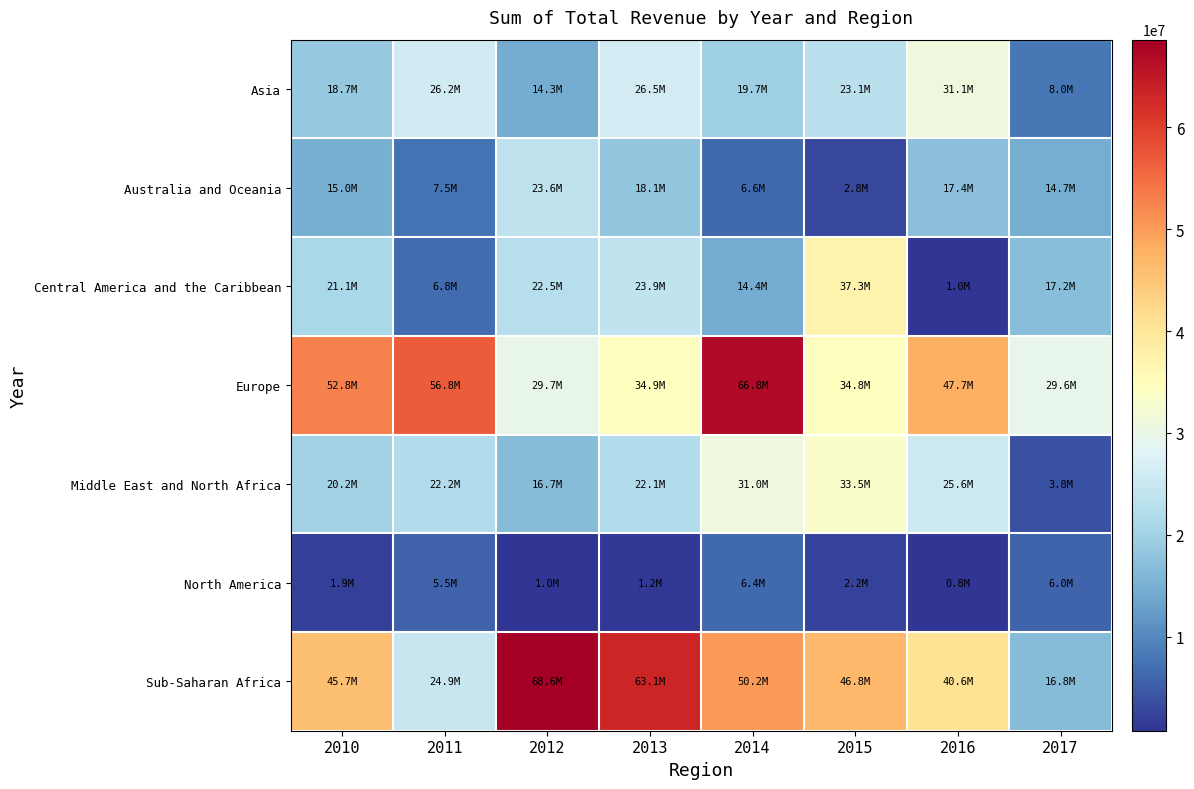

Reading left to right, extract all data points from this chart.

Asia: 2010=18740403.2	2011=26193645.5	2012=14308206.2	2013=26465090.9	2014=19721355.3	2015=23128824.7	2016=31145505.4	2017=7971778.4
Australia and Oceania: 2010=14999400.2	2011=7547770.0	2012=23621757.6	2013=18144258.1	2014=6565213.2	2015=2766414.9	2016=17351559.2	2017=14693199.5
Central America and the Caribbean: 2010=21104163.2	2011=6755623.7	2012=22515322.4	2013=23879975.9	2014=14351185.7	2015=37257134.1	2016=960699.8	2017=17173505.7
Europe: 2010=52754246.8	2011=56843358.3	2012=29705424.8	2013=34942006.6	2014=66825834.6	2015=34848395.6	2016=47674540.8	2017=29573655.4
Middle East and North Africa: 2010=20198851.2	2011=22191752.6	2012=16666374.6	2013=22116267.1	2014=31001609.6	2015=33466110.7	2016=25624200.7	2017=3841369.3
North America: 2010=1944268.4	2011=5535901.1	2012=971450.3	2013=1150128.8	2014=6371202.5	2015=2205758.8	2016=761150.2	2017=6021738.9
Sub-Saharan Africa: 2010=45720874.9	2011=24859915.4	2012=68602862.2	2013=63099602.4	2014=50239381.5	2015=46815022.8	2016=40604775.7	2017=16781815.2